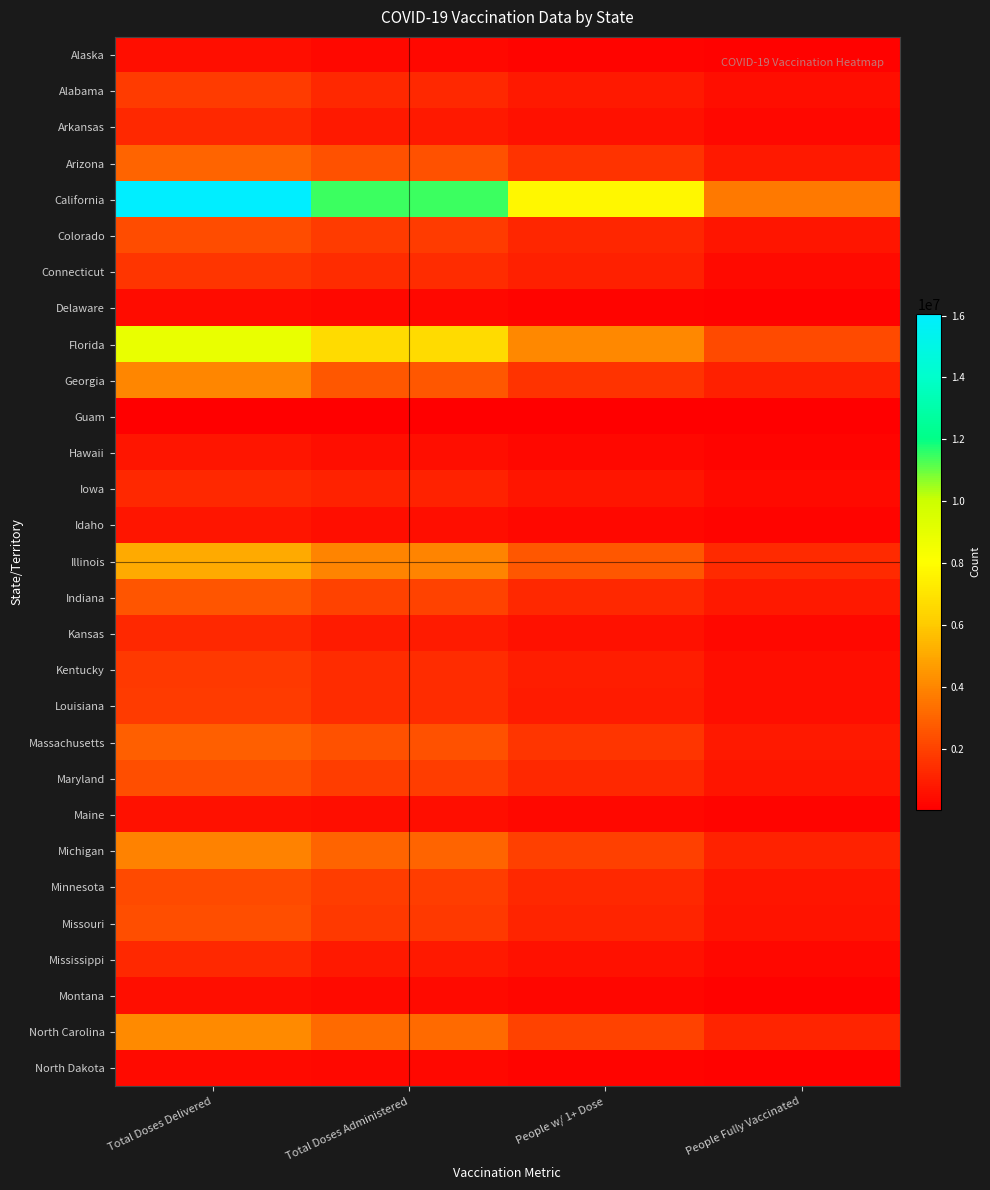

Which series changed the most between Total Doses Administered and People w/ 1+ Dose?

California